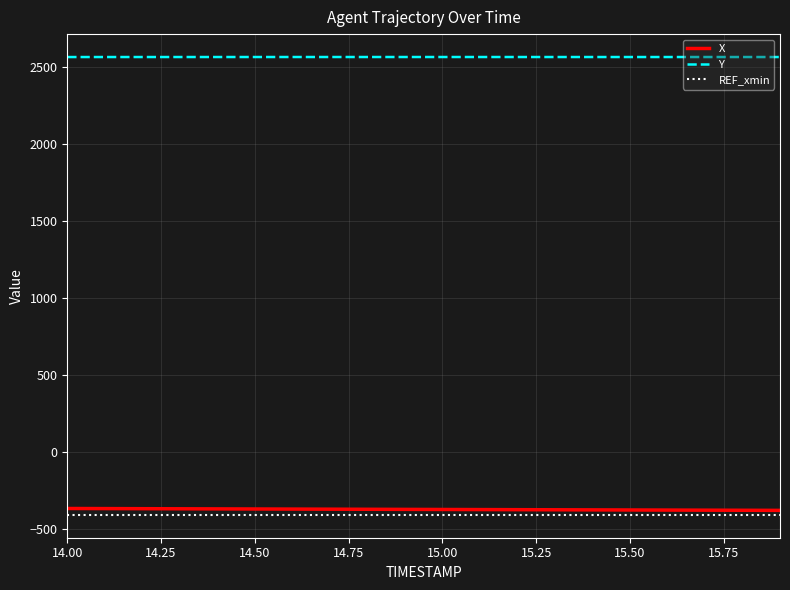

True or false: REF_xmin and X intersect in this chart.

False